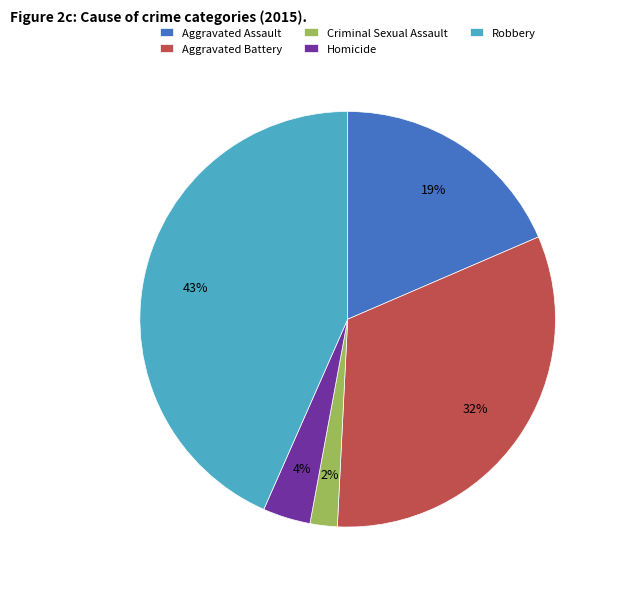

To the nearest percent, what percentage of the pie is Robbery?

43%